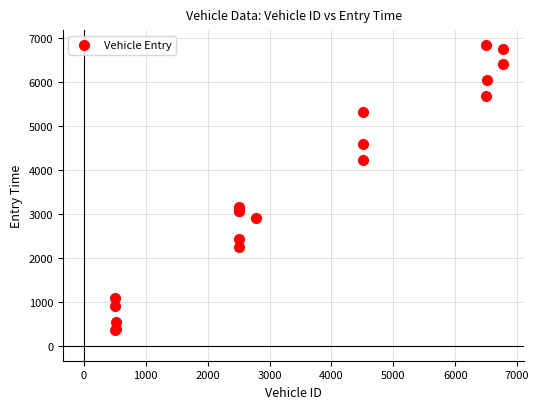

What Y value in the scatter plot is closest to 3606?

3160.9